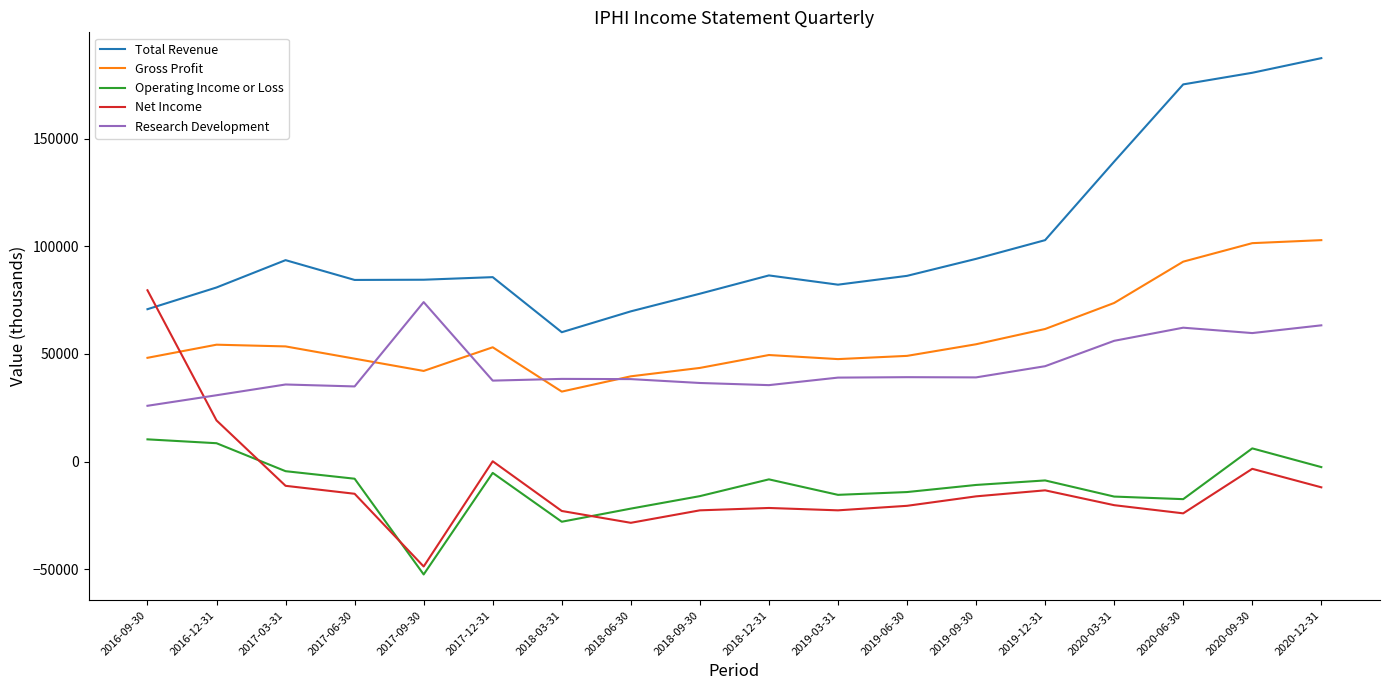

Count the number of data series in this chart.

5